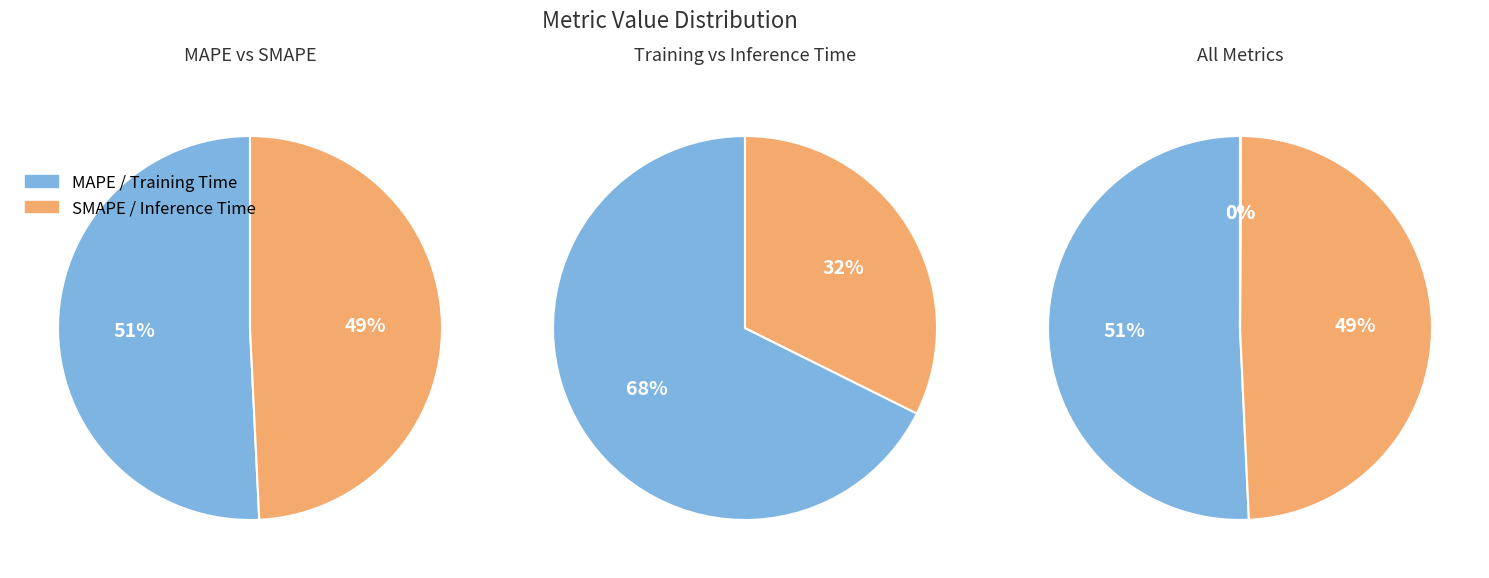

Which category has the biggest portion of the pie?

MAPE